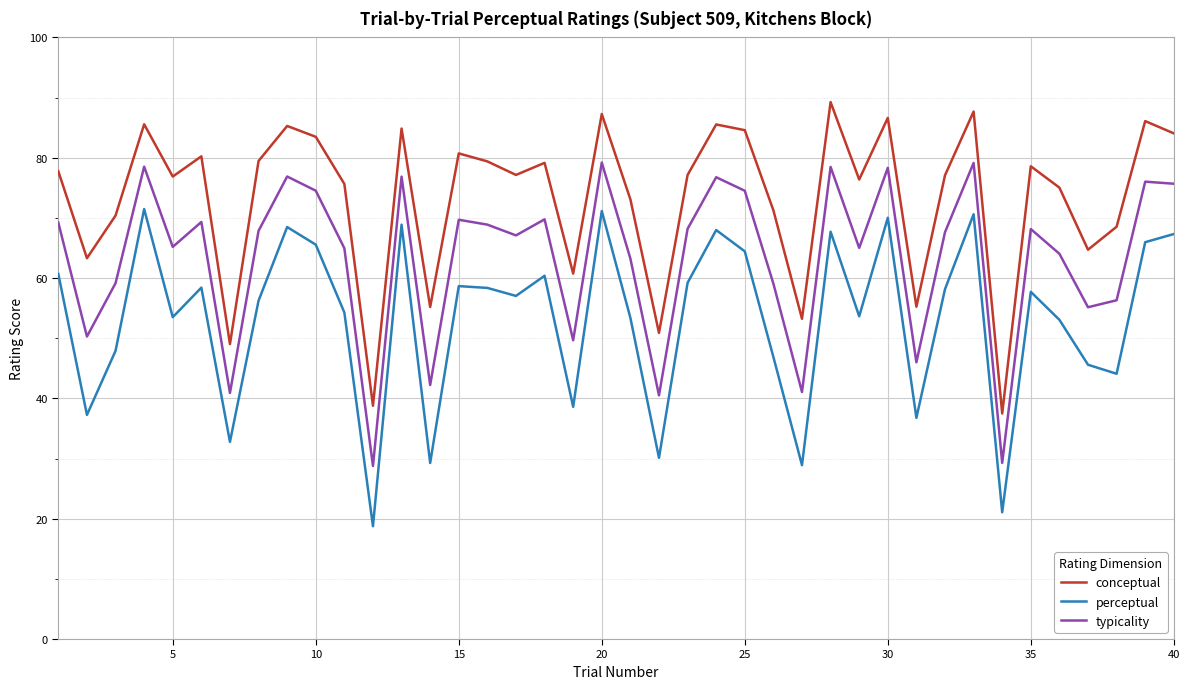

What is the maximum value shown in the chart?

89.2